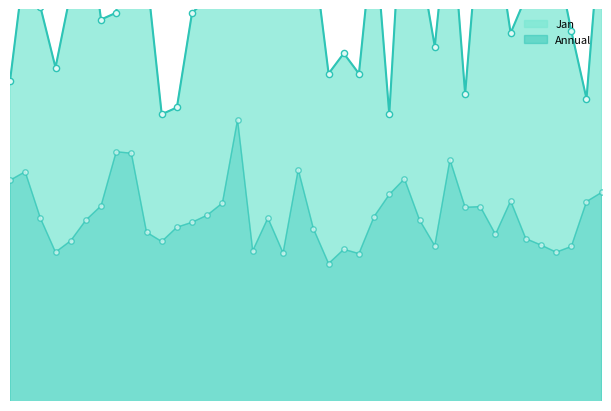

Which has a higher value, 1922 or 1936?

1922